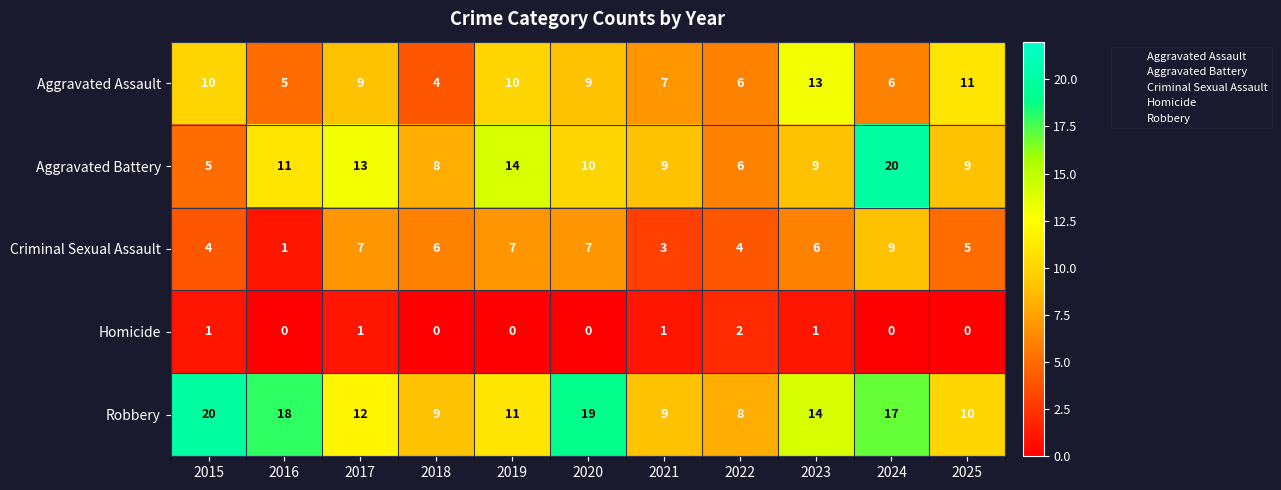

List the series in order of their overall mean, highest first.

Robbery, Aggravated Battery, Aggravated Assault, Criminal Sexual Assault, Homicide